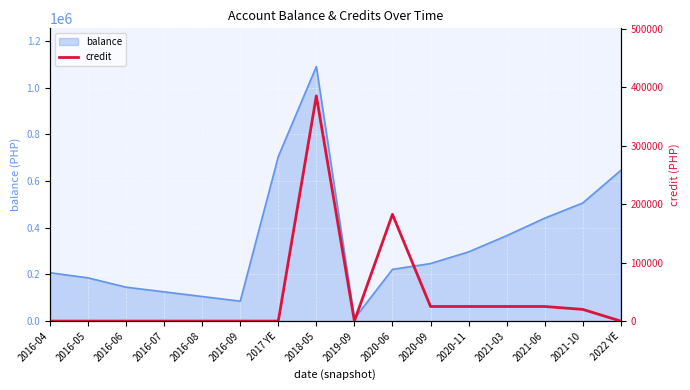

At which label is balance closest to 550771?

2021-10